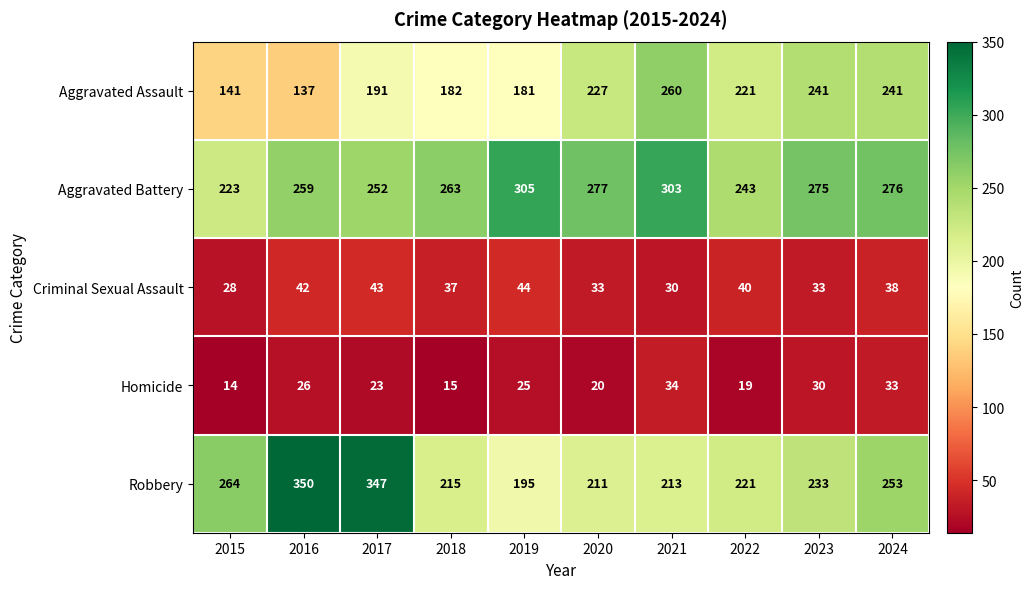

The value of Aggravated Battery at 2024 is 276. True or false?

True